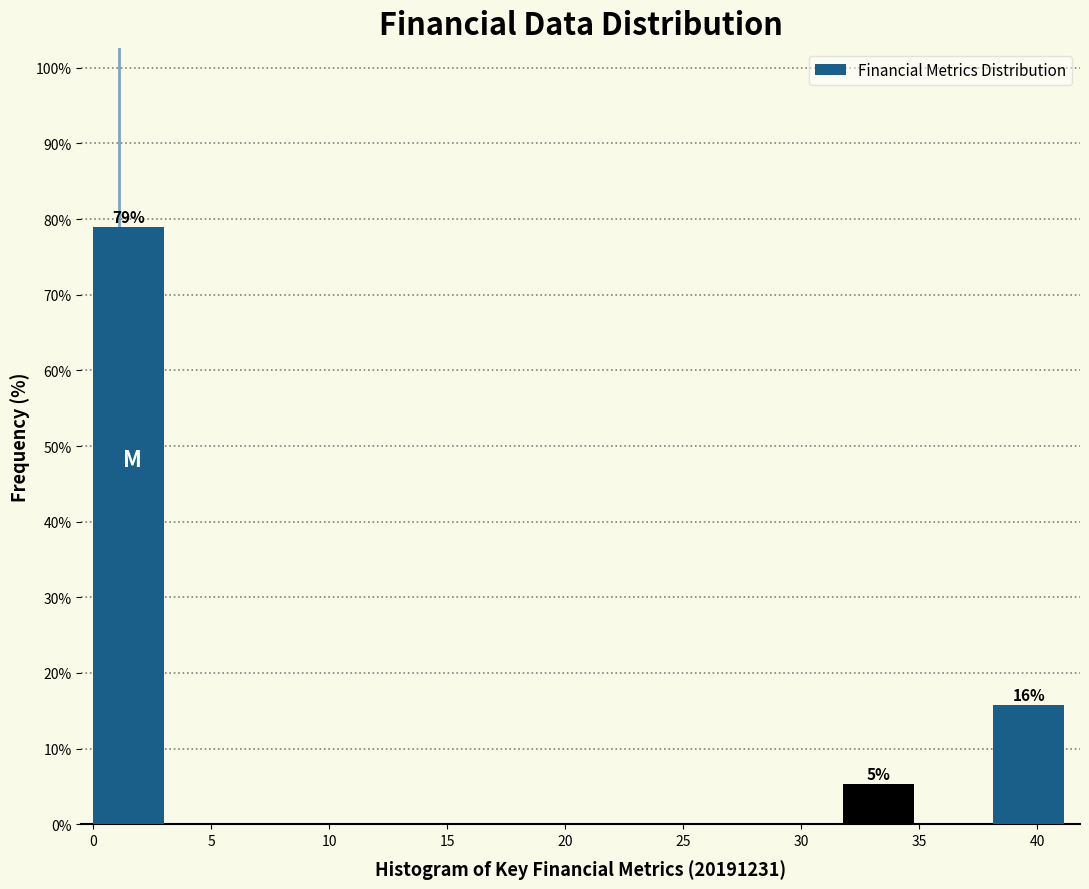

Over which range of the x-axis is the bar tallest?

0.0 to 3.0